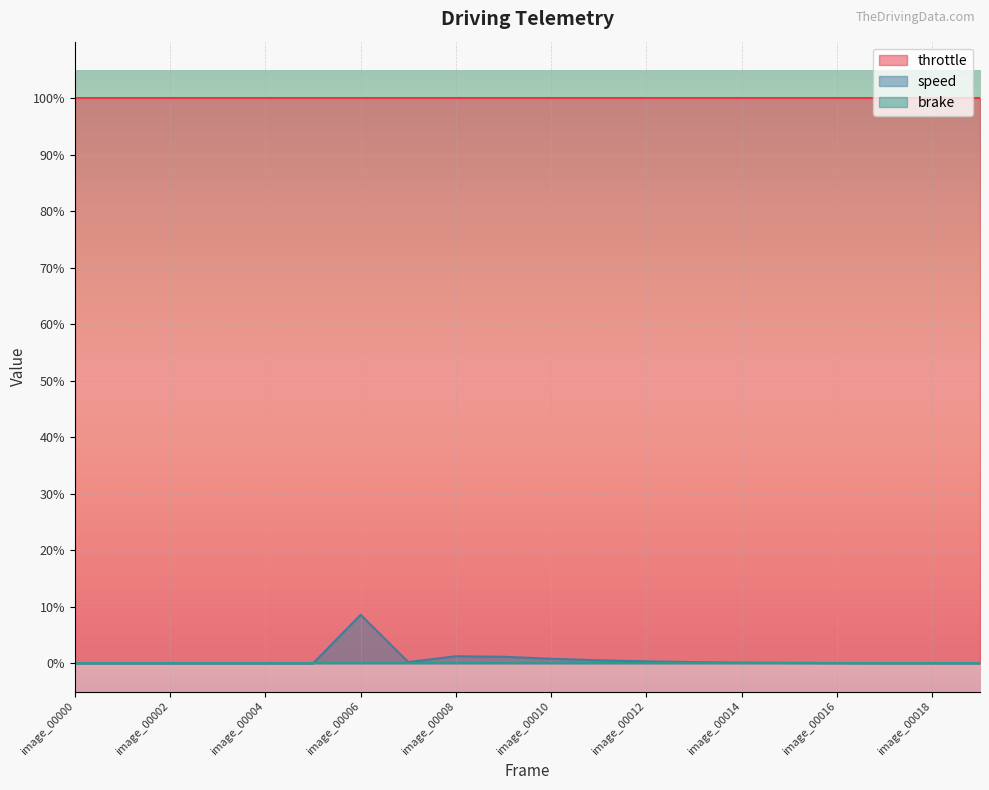

What are all the series names shown in the legend?

throttle, brake, speed